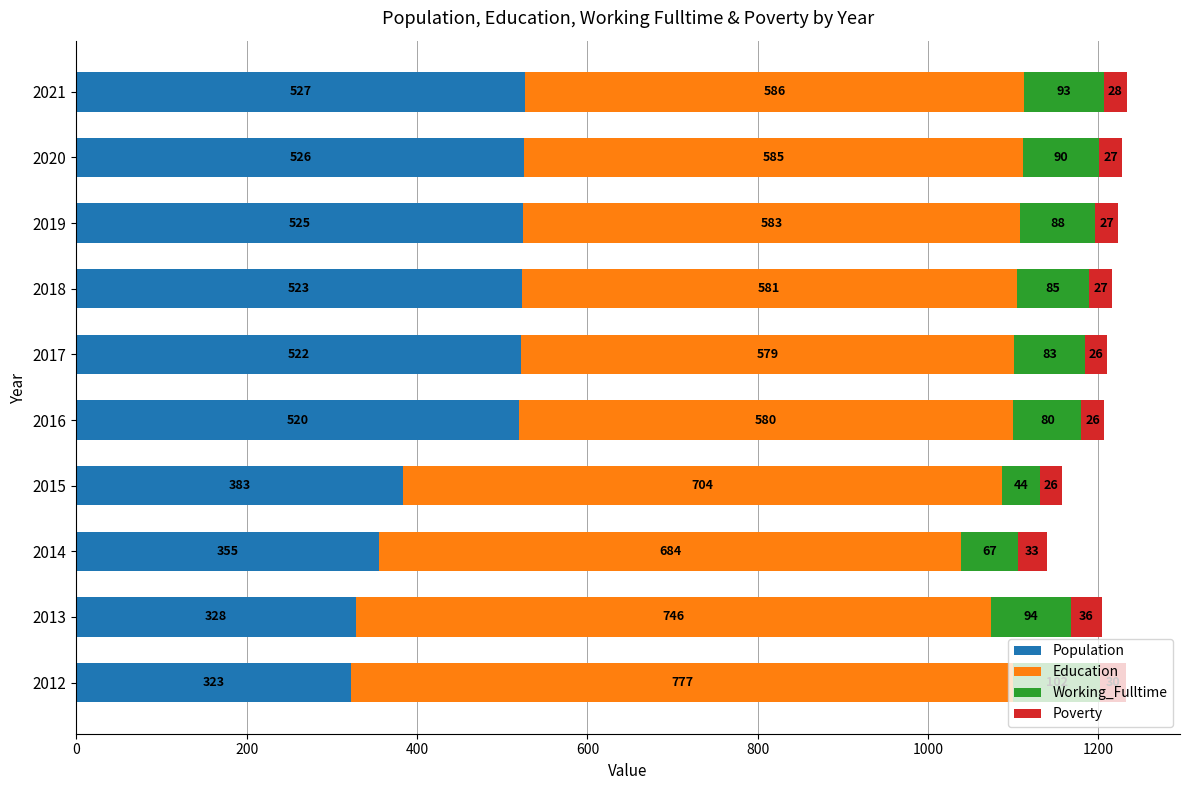

What is the minimum value for Population?

323